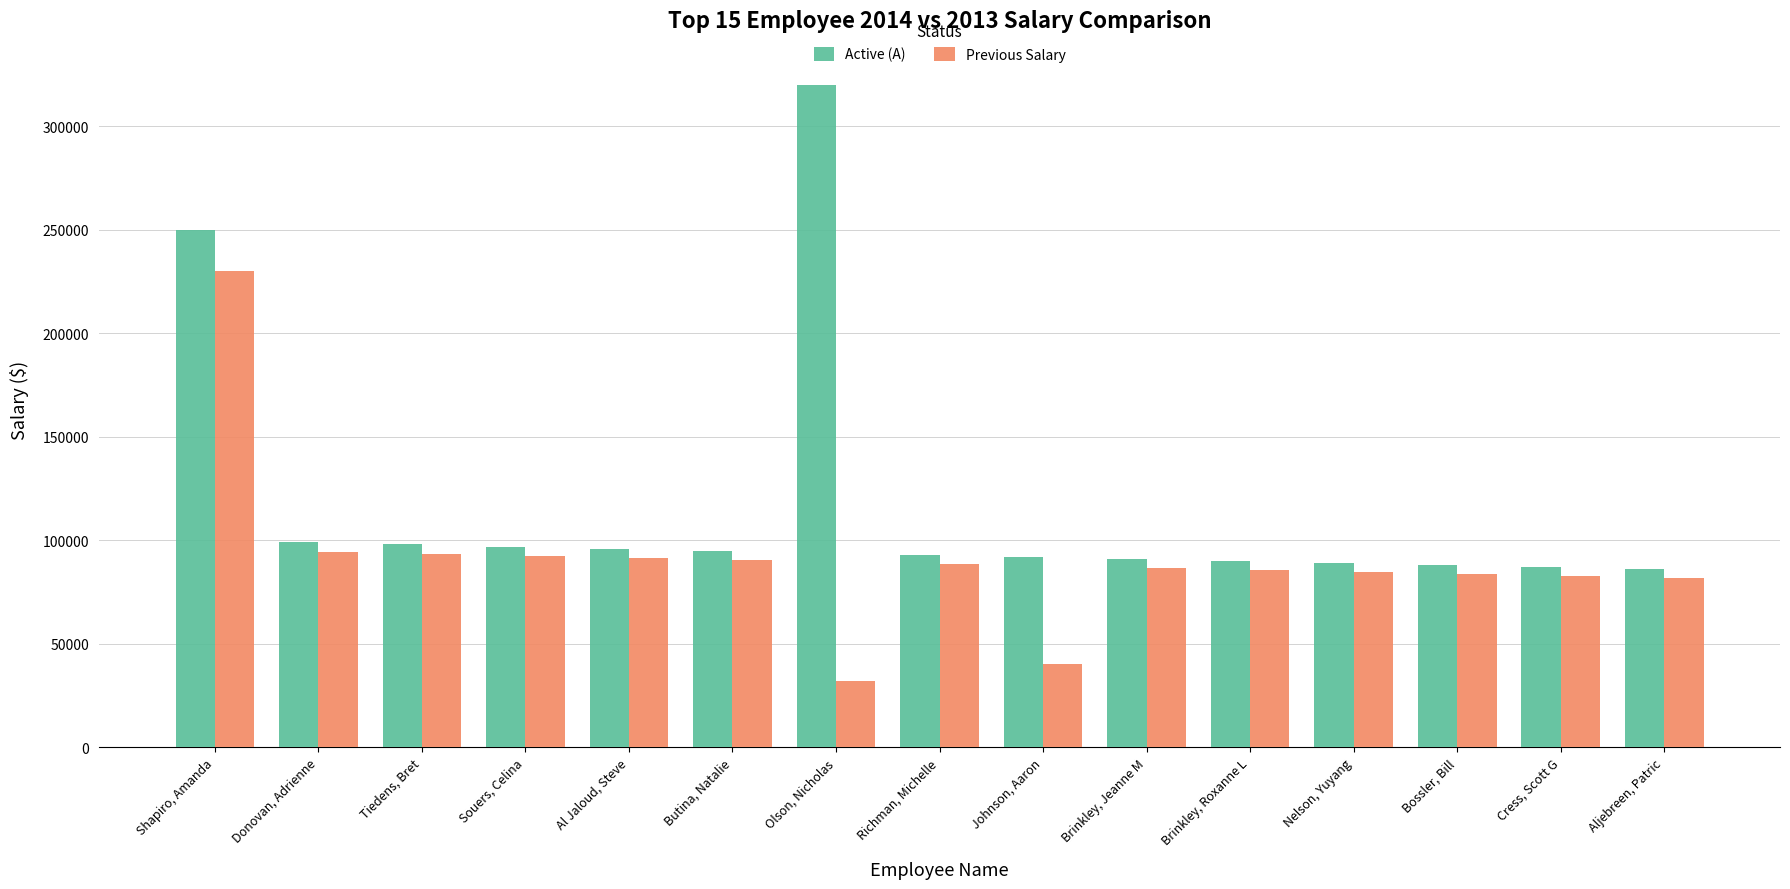

Which category has the lowest value in the Previous Salary series?

Olson, Nicholas